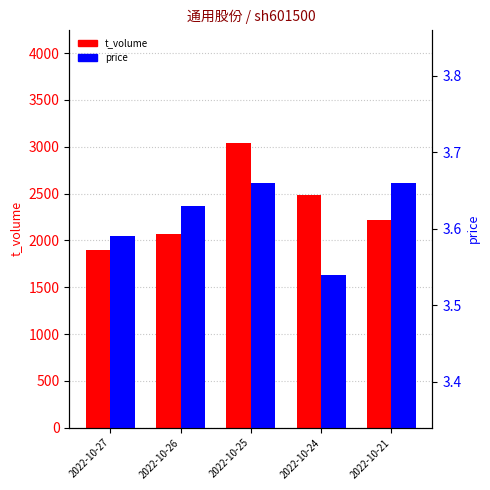

Between 2022-10-25 and 2022-10-24, which is larger?

2022-10-25